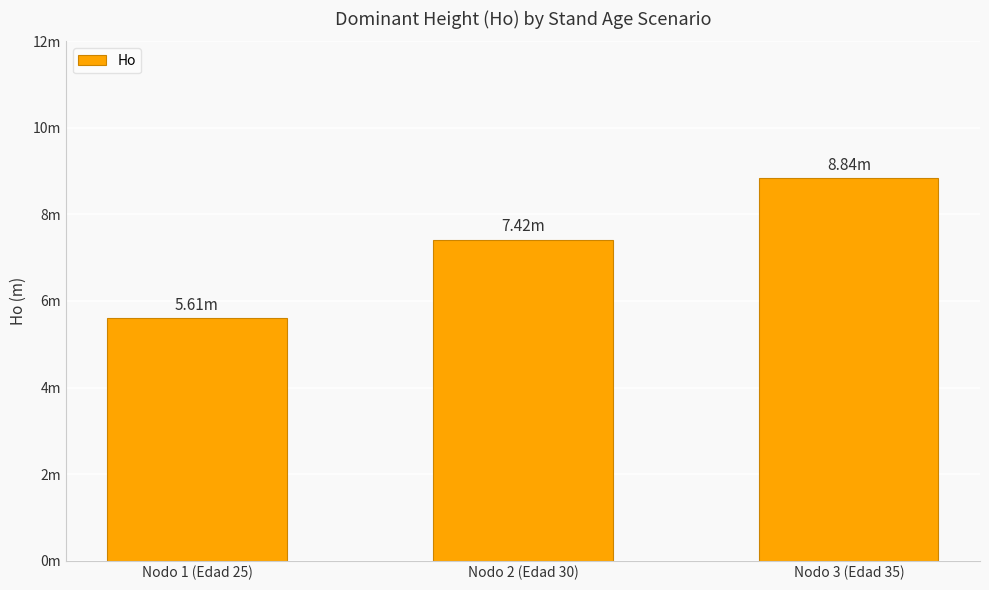

Rank the categories by value from highest to lowest.

Nodo 3 (Edad 35), Nodo 2 (Edad 30), Nodo 1 (Edad 25)